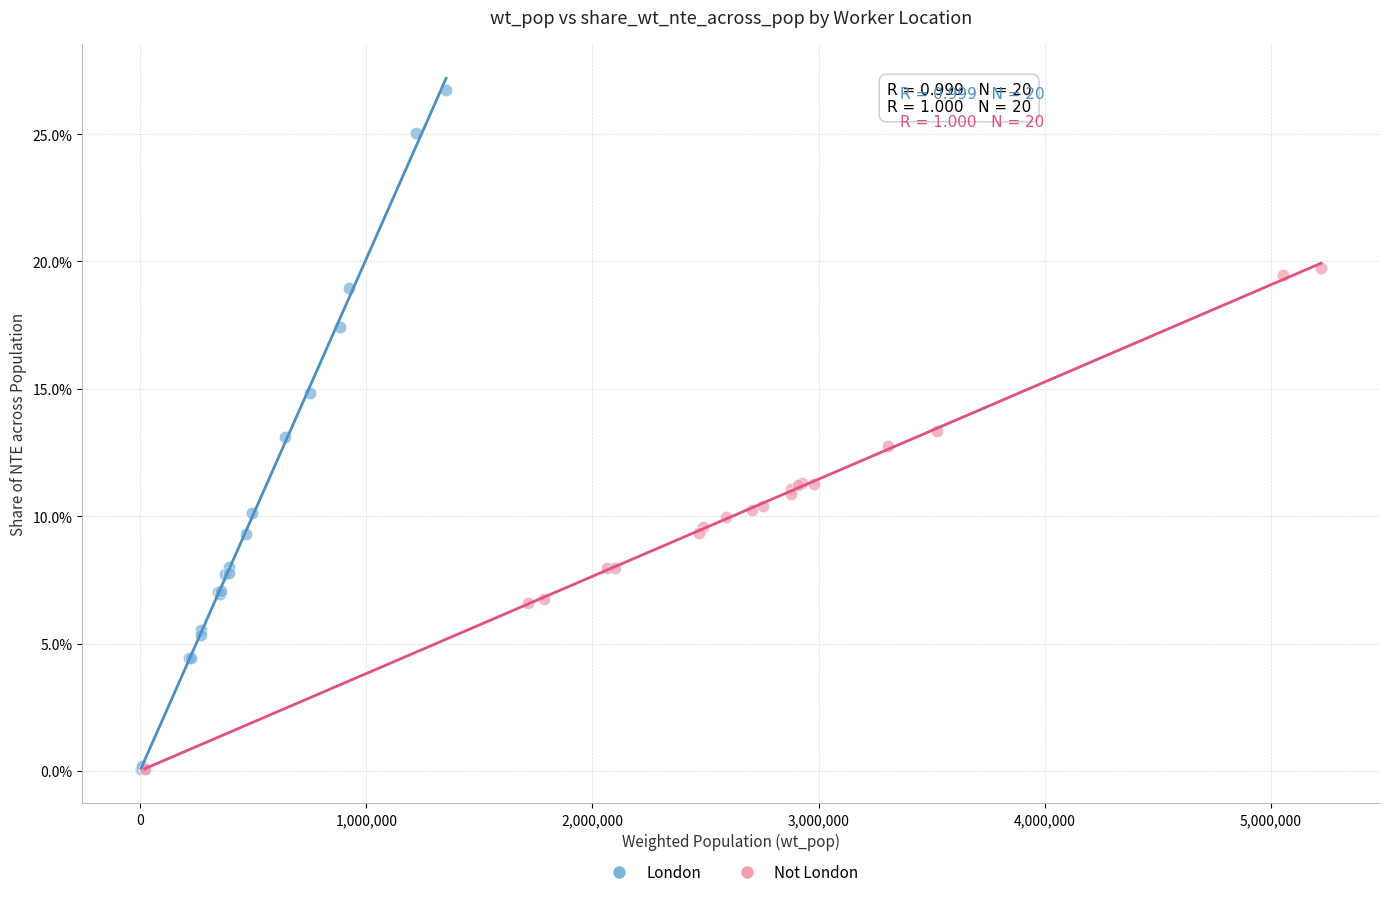

Which series contains the highest Y value?

London